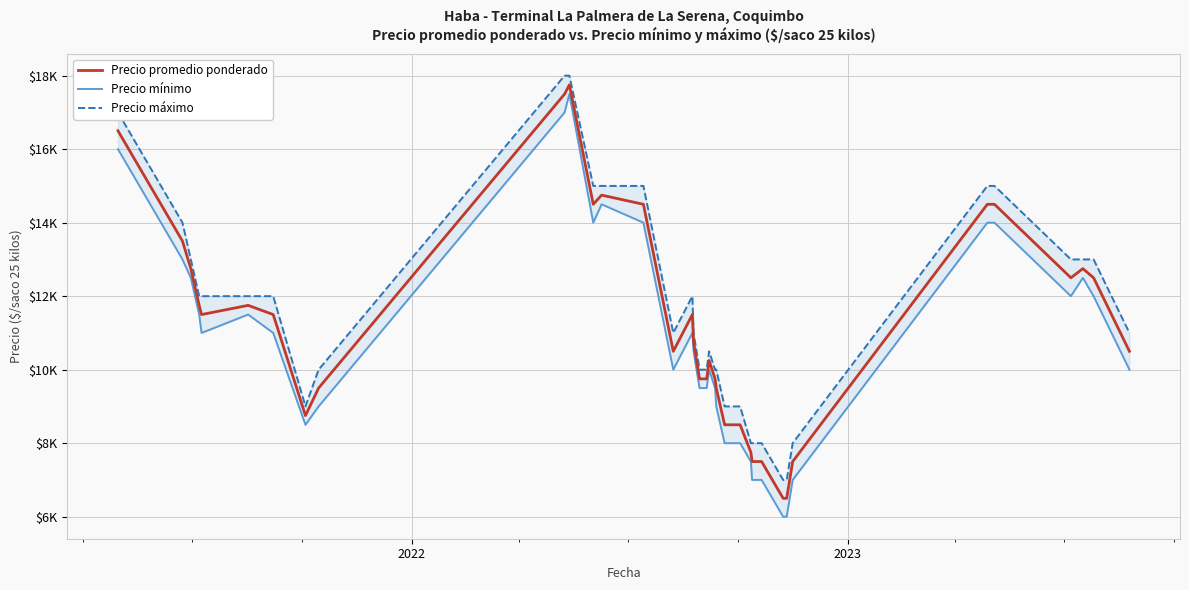

True or false: Precio mínimo has a value of 8322 at 30.

False